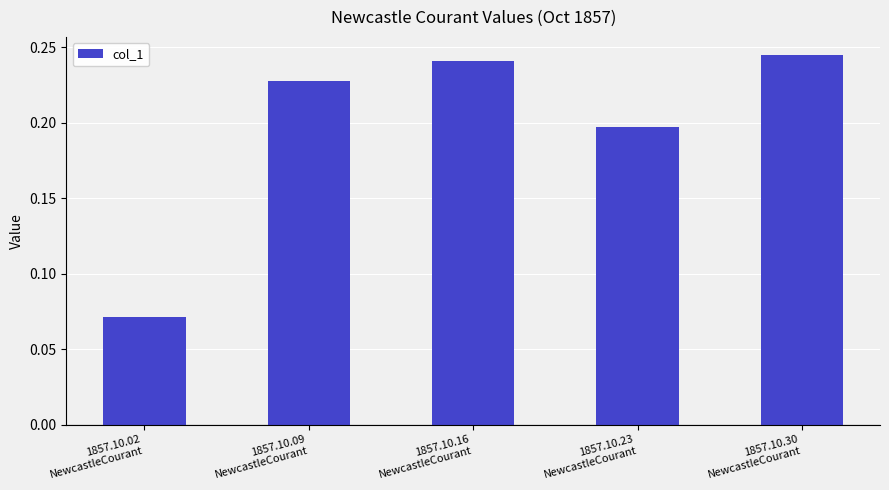

What position from the left is 1857.10.16
NewcastleCourant?

3